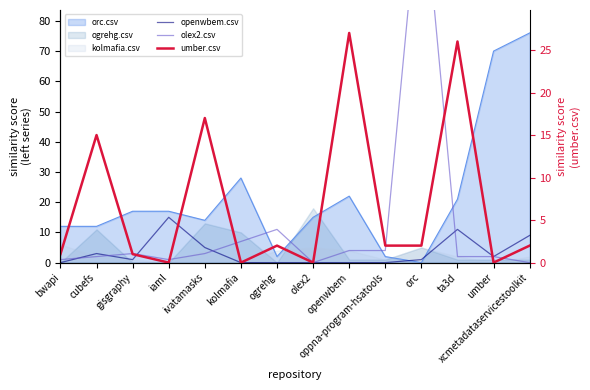

In olex2.csv, how many points are higher than both neighbors (excluding endpoints)?

3